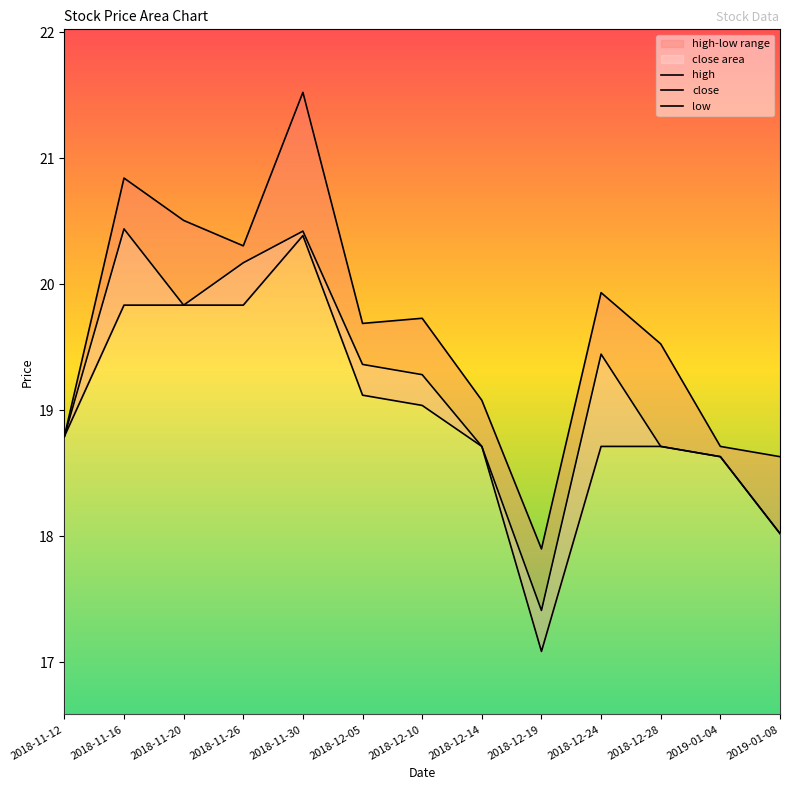

Rank the series at 2018-11-20 from lowest to highest value.

close, low, high